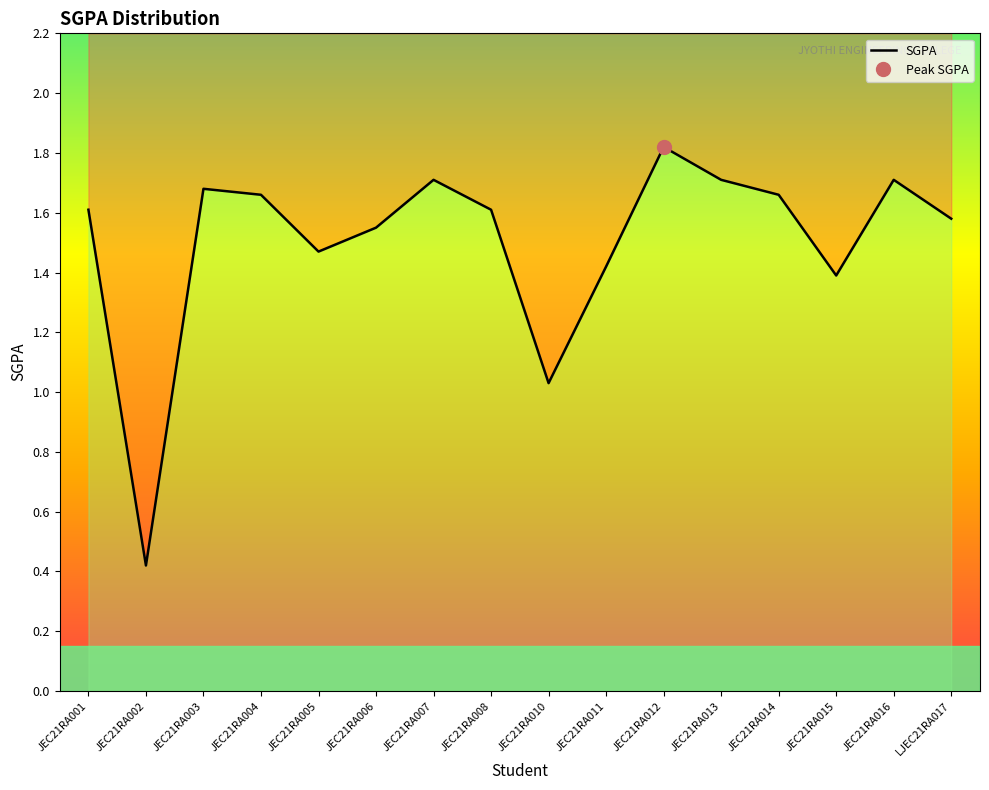

How many interior local peaks (higher than both neighbors) does the data have?

4